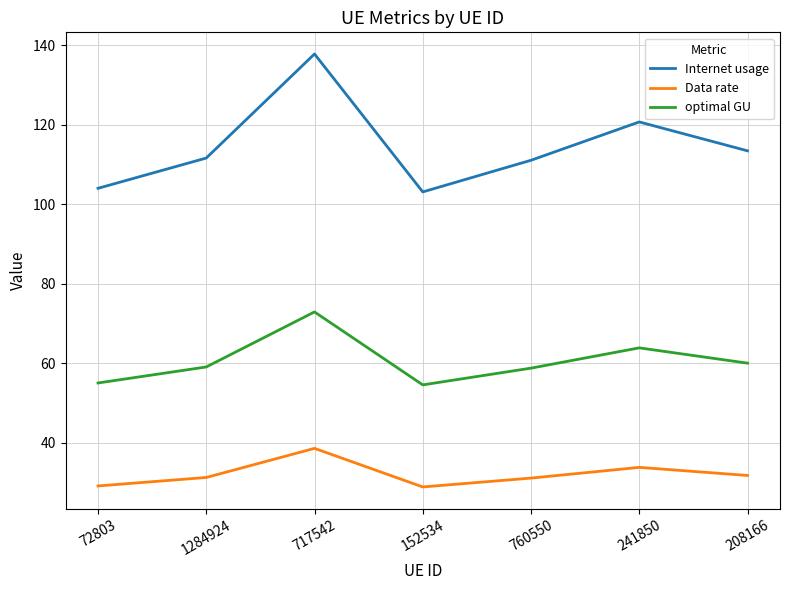

Which series has the widest spread of values?

Internet usage